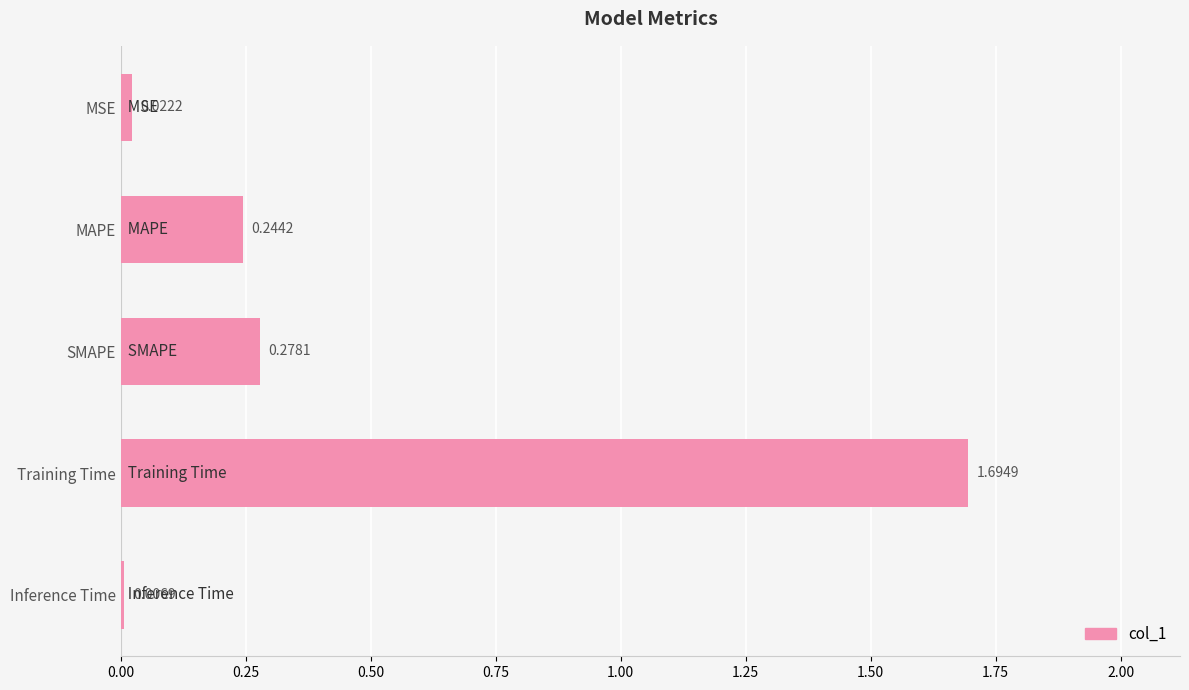

Which label corresponds to the smallest value in the chart?

Inference Time